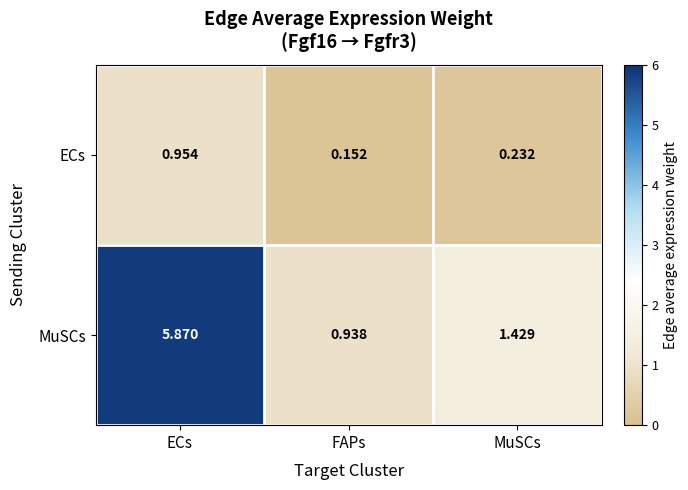

At which label does MuSCs reach its minimum?

FAPs